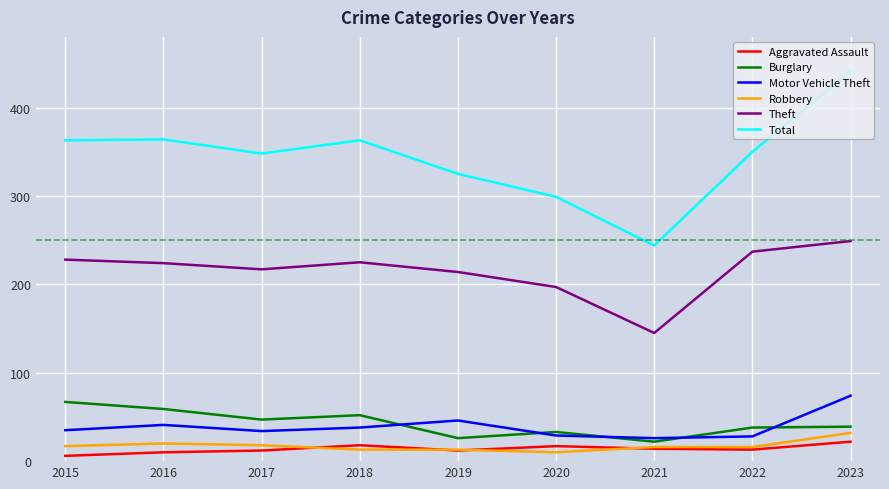

True or false: Theft and Burglary cross at least once.

False